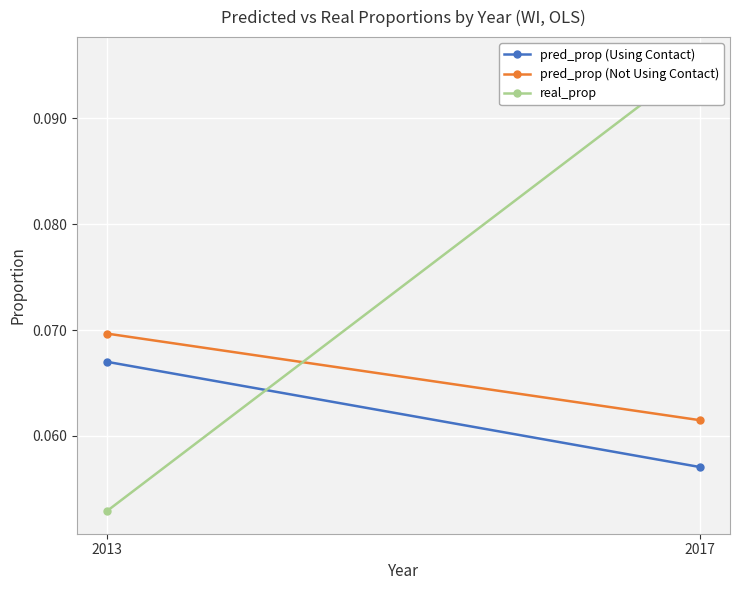

List the labels in order of pred_prop (Using Contact) value, largest first.

2013, 2017